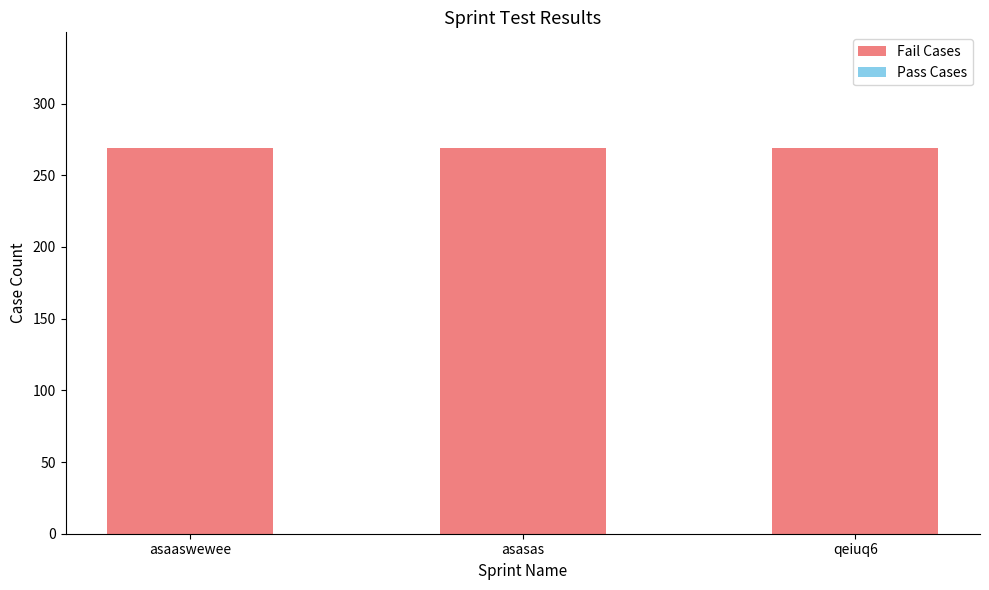

True or false: Fail Cases has a value of 269 at asasas.

True